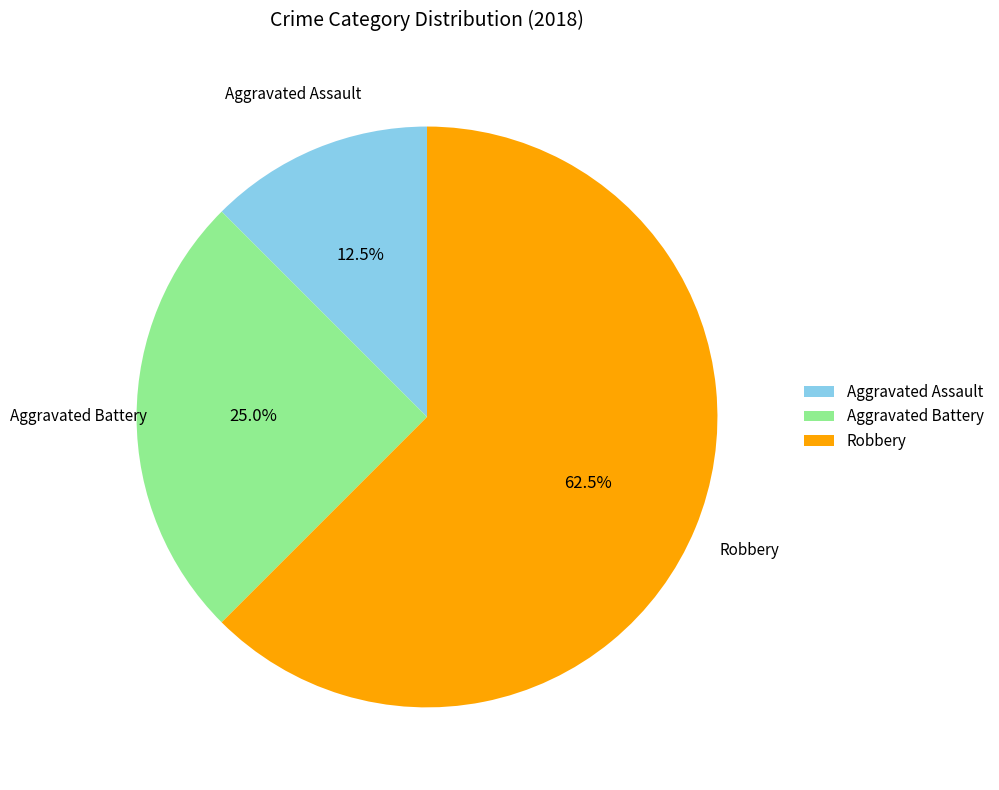

Count the number of slices in the pie.

3